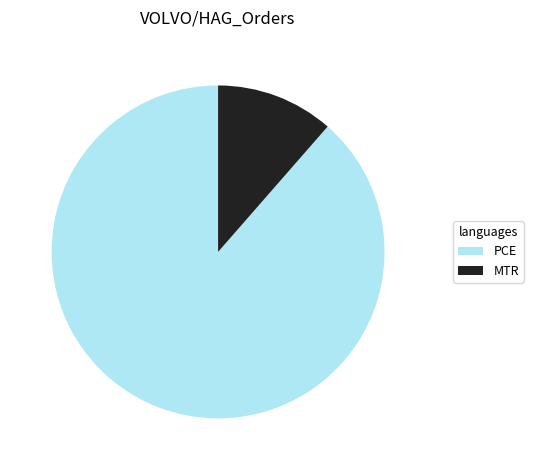

Which has a higher value, PCE or MTR?

PCE